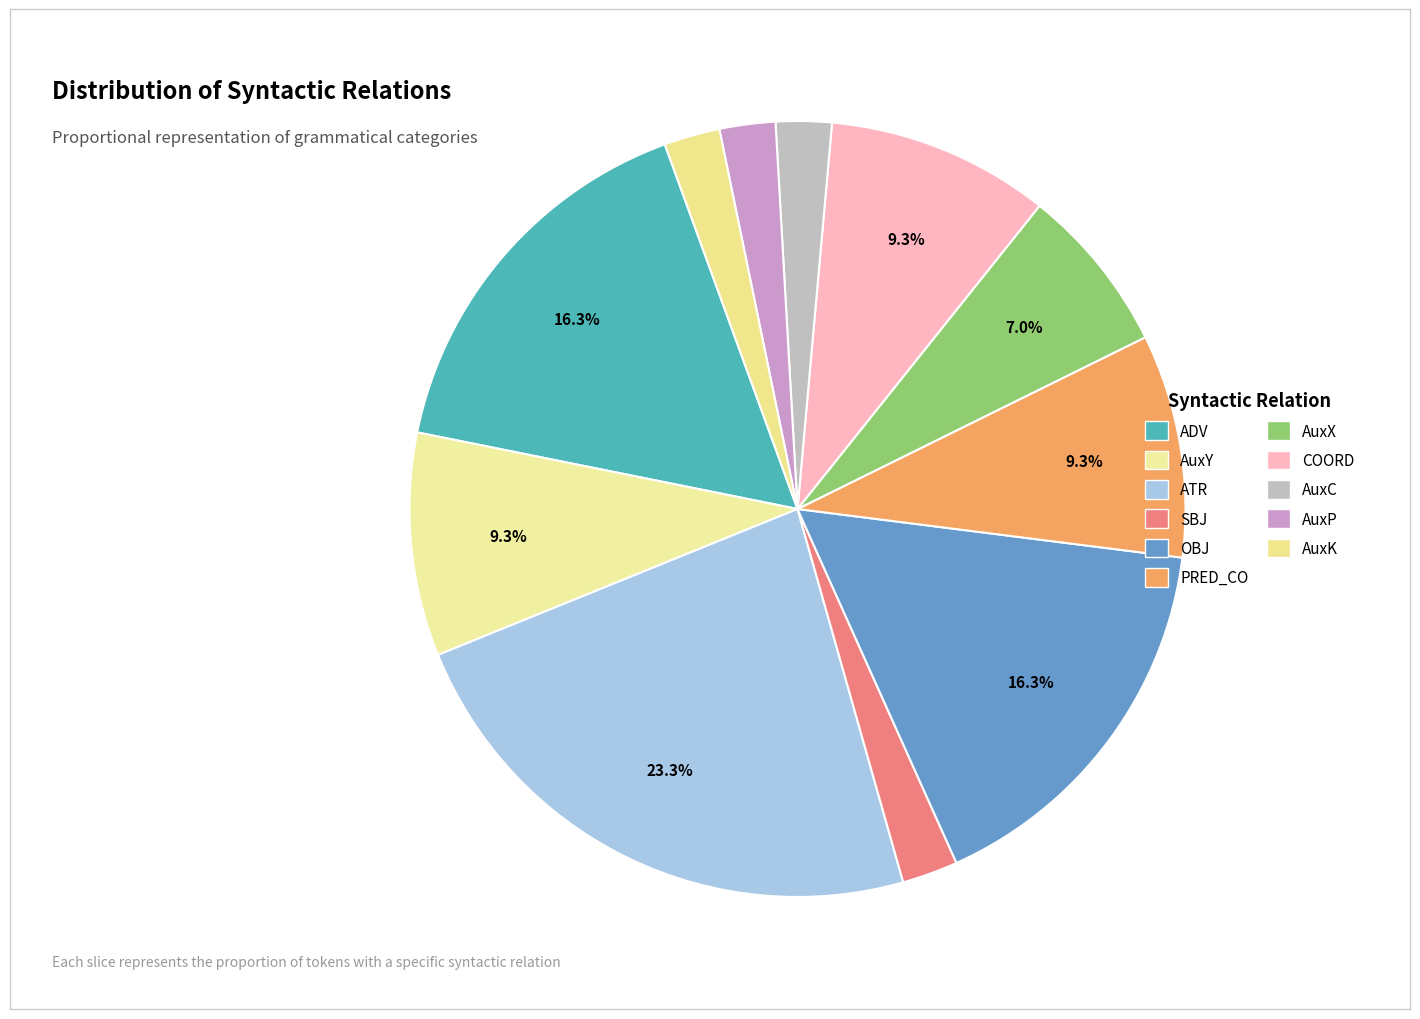

How many segments does this pie chart have?

11